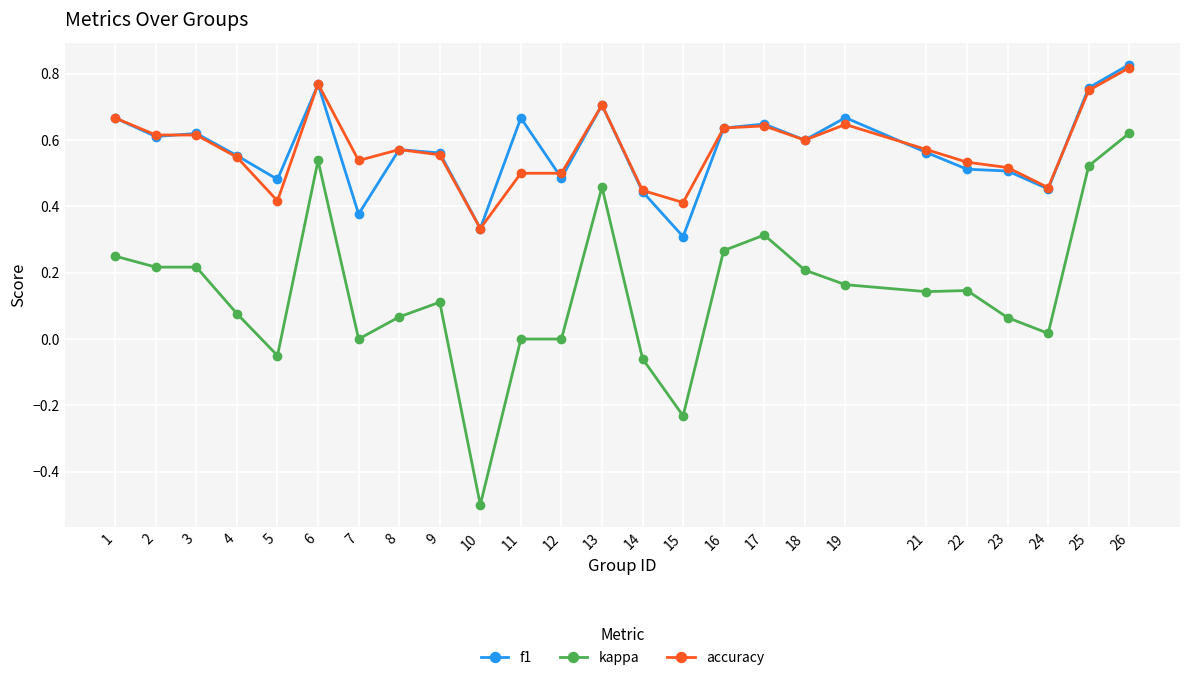

Which series has the widest spread of values?

kappa